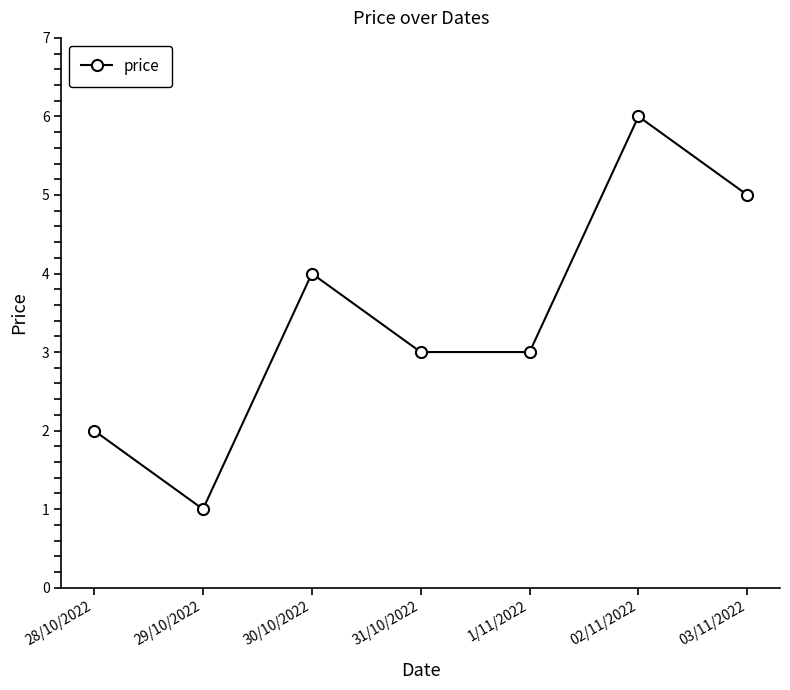

What is the label of the 6th point from the left?

02/11/2022